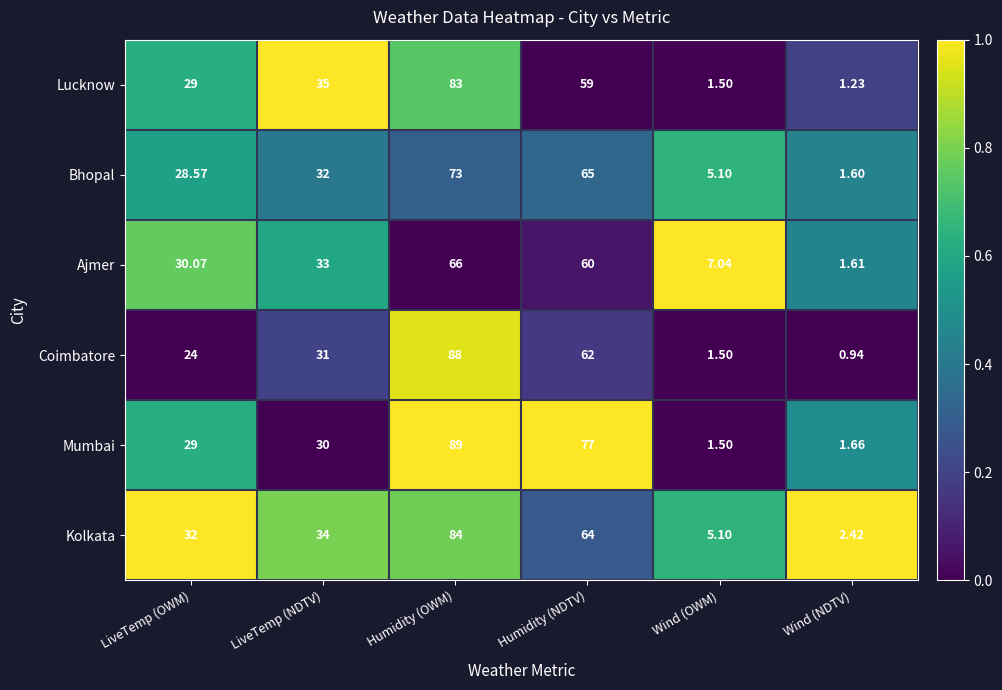

Count the number of categories in the chart.

6